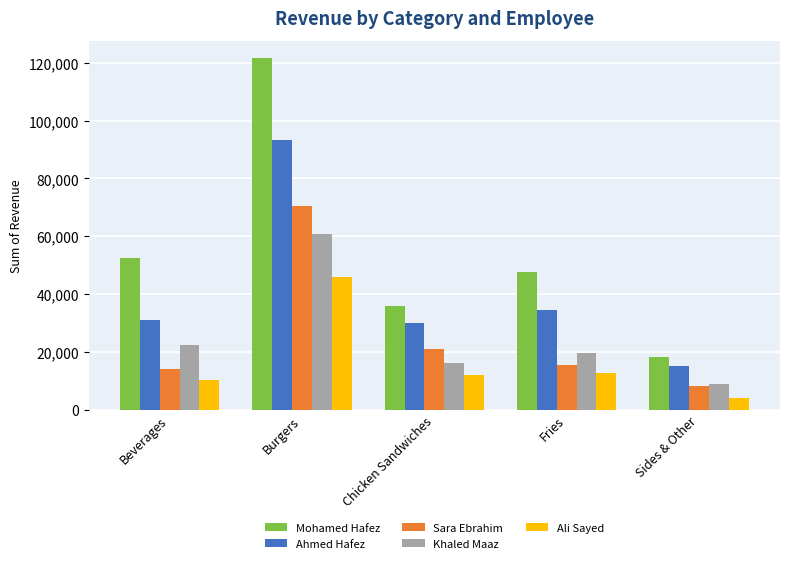

At which label does Ali Sayed reach its minimum?

Sides & Other